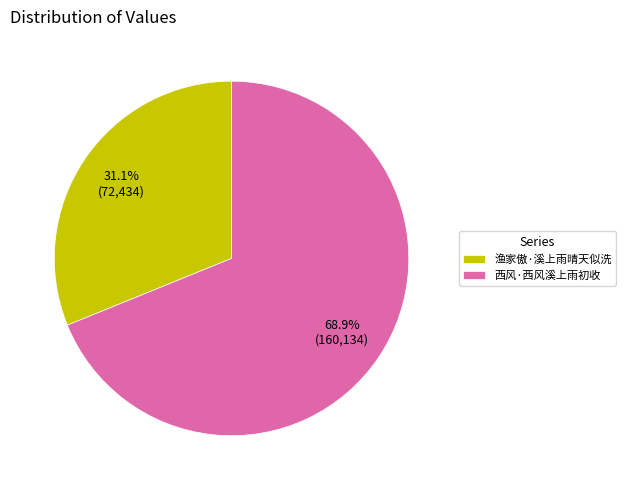

Rank the categories by value from lowest to highest.

渔家傲·溪上雨晴天似洗, 西风·西风溪上雨初收